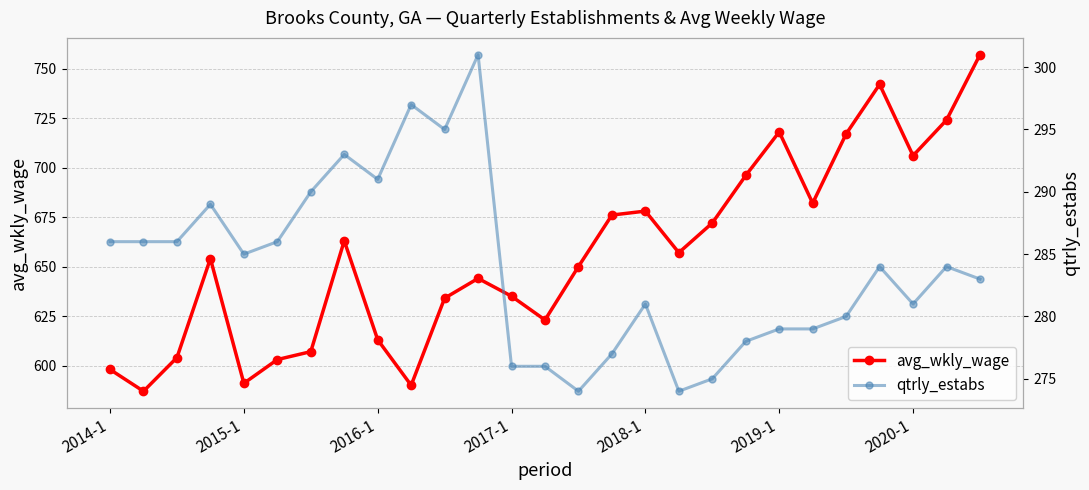

What is the maximum value for qtrly_estabs?

301